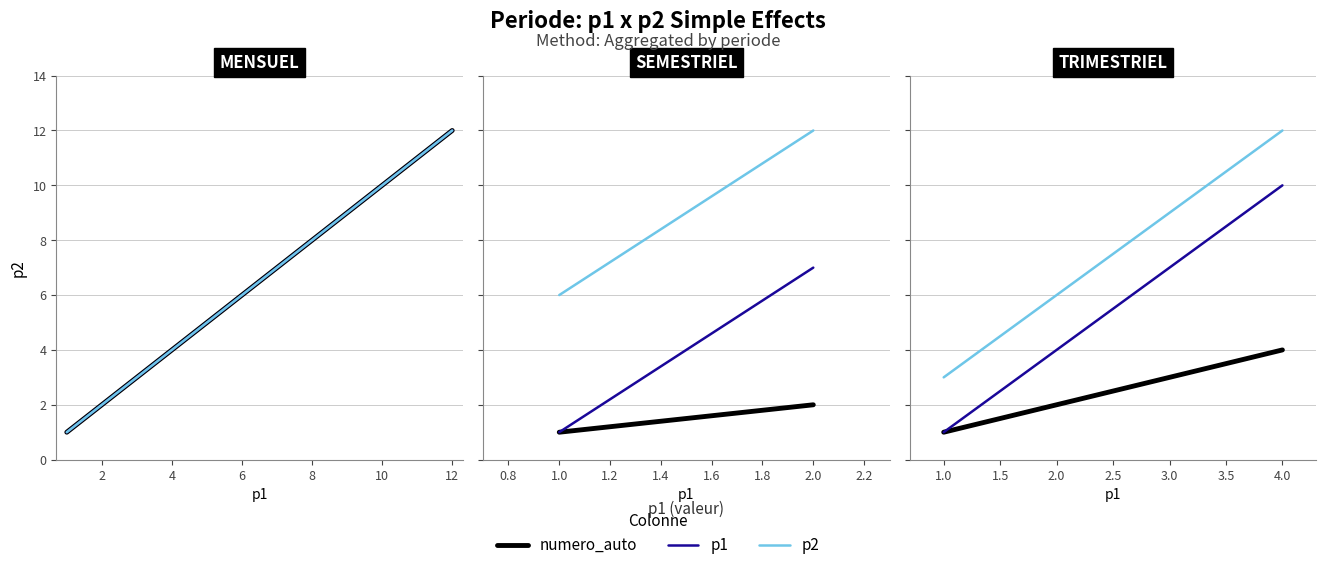

True or false: p1 and numero_auto cross at least once.

False